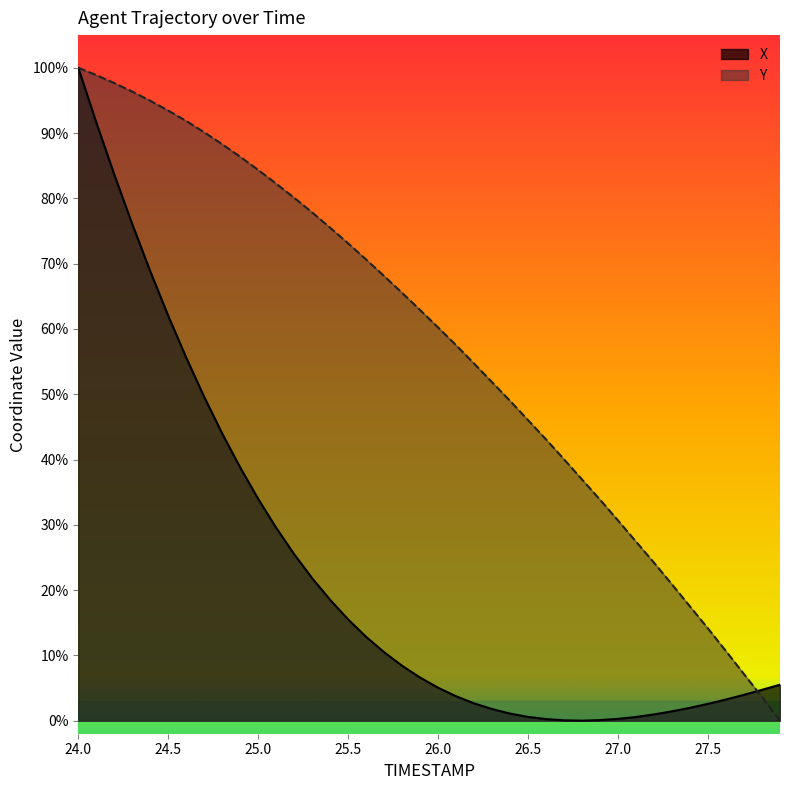

At how many categories does at least one series exceed 80?

13